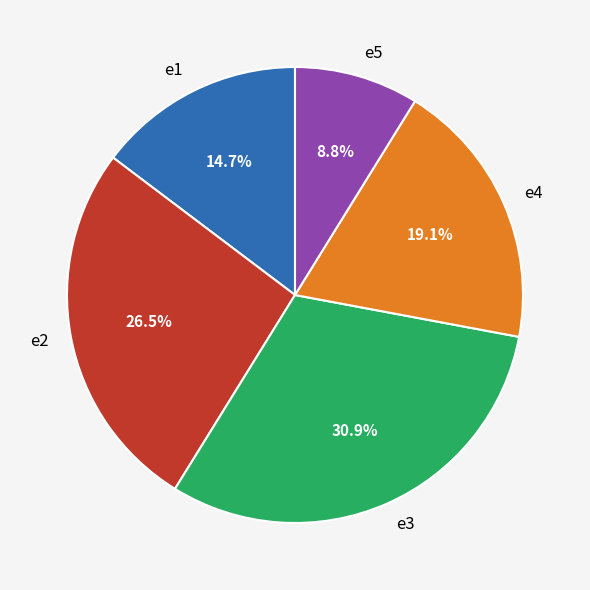

Does any single category account for the majority?

No